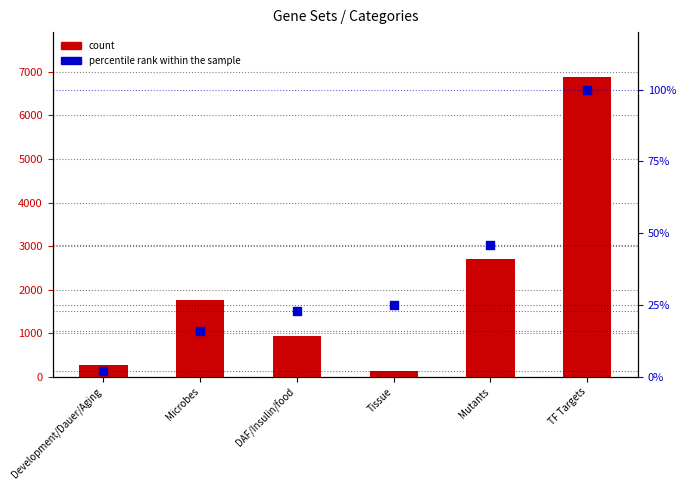

What is the total value across all series at Development/Dauer/Aging?

283